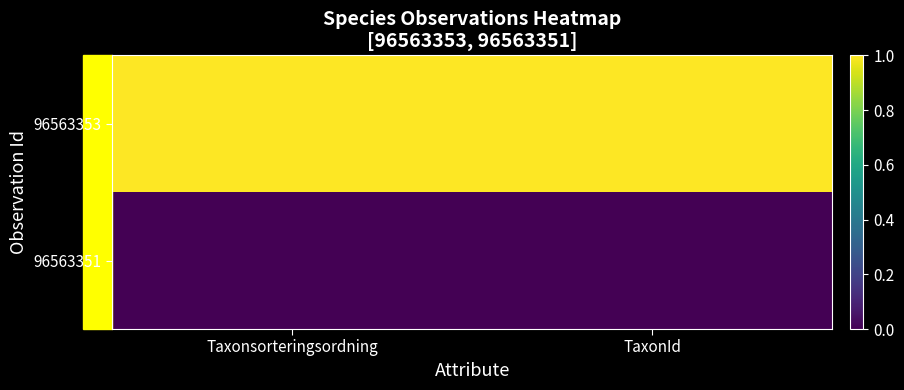

Rank the series by their average value, from lowest to highest.

96563351, 96563353